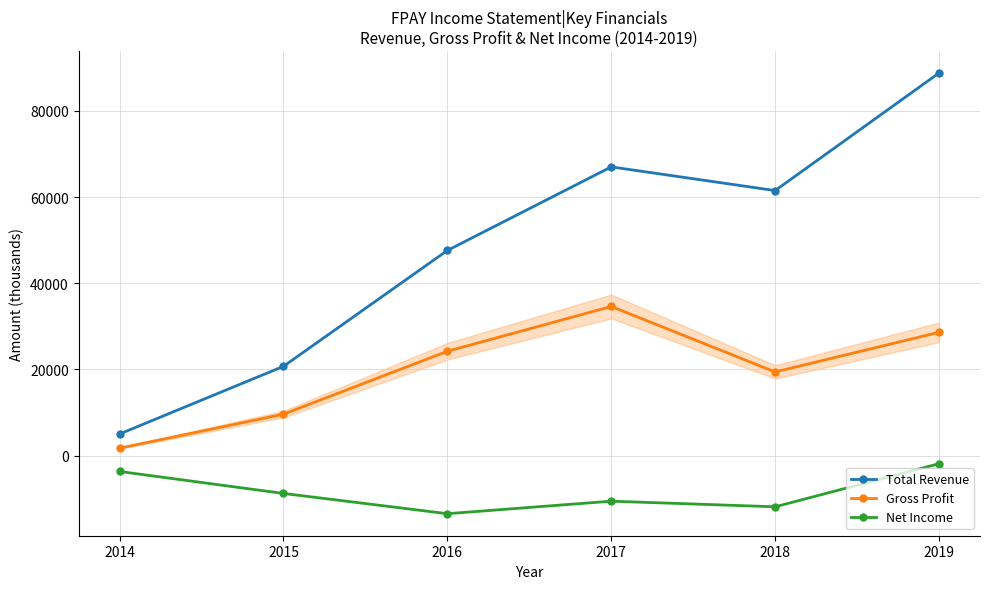

Rank the series at 2016 from lowest to highest value.

Net Income, Gross Profit, Total Revenue